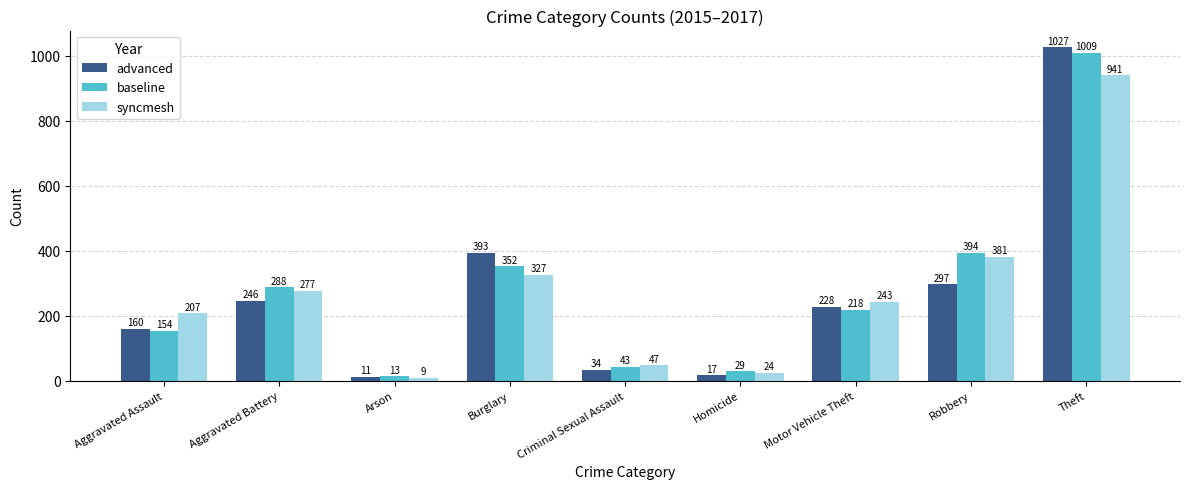

True or false: advanced has a value of 168 at Burglary.

False